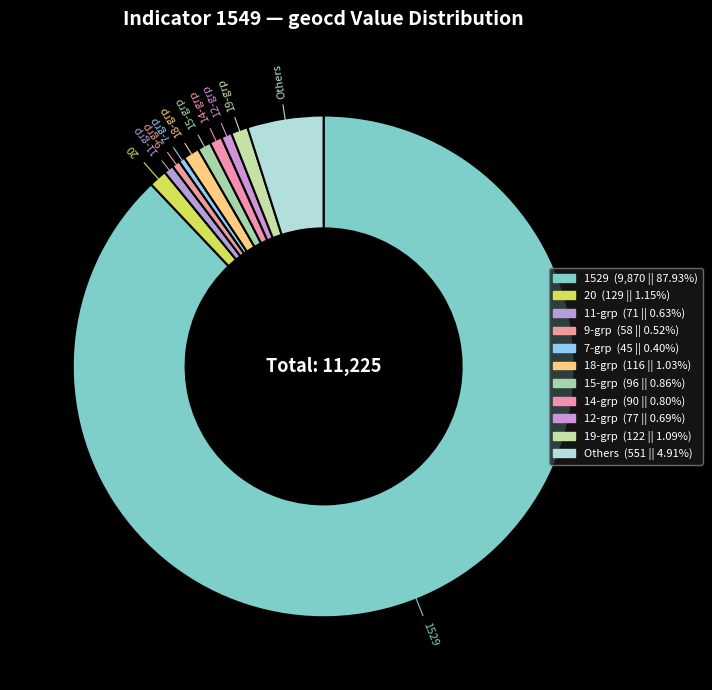

Count the number of slices in the pie.

11